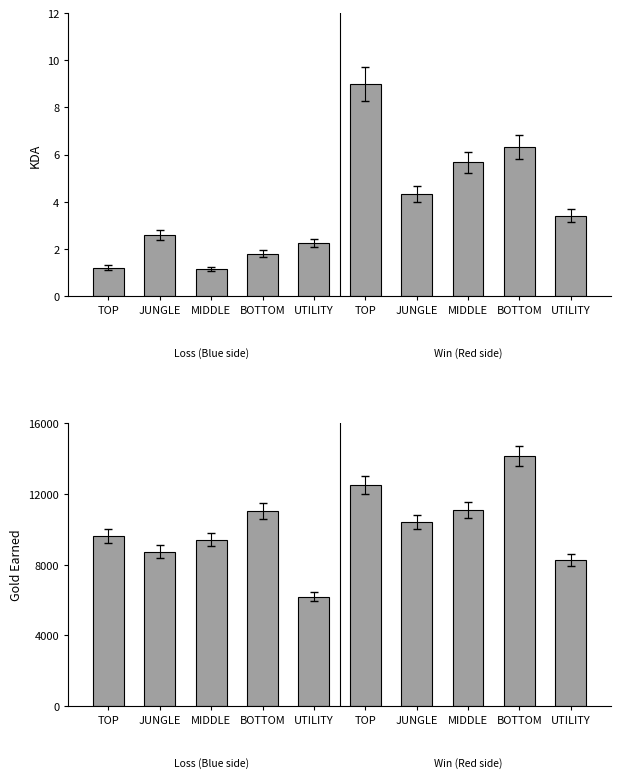

How many bars are there in total?

20